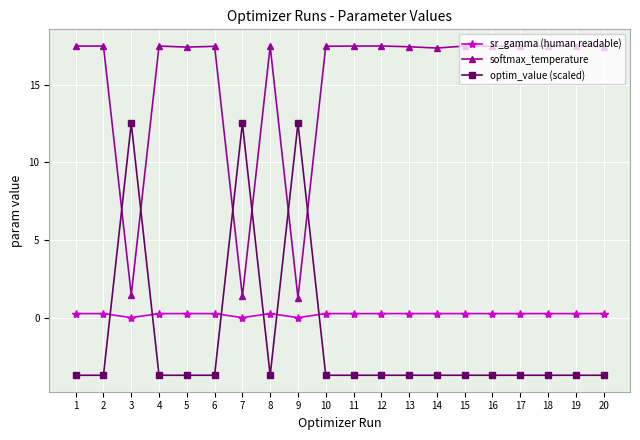

How many data points does each series have?

20